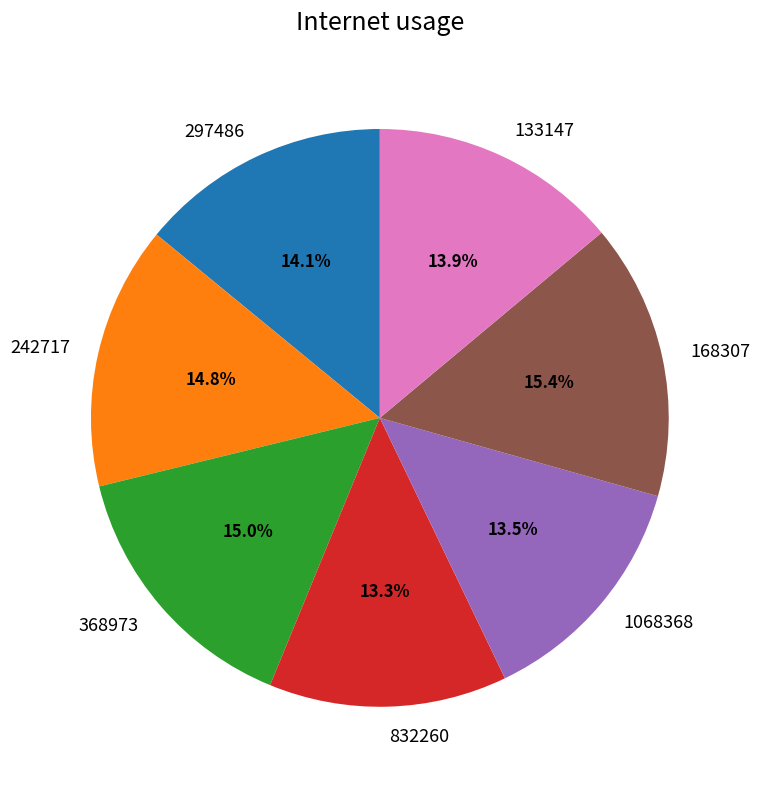

Does any single category account for the majority?

No